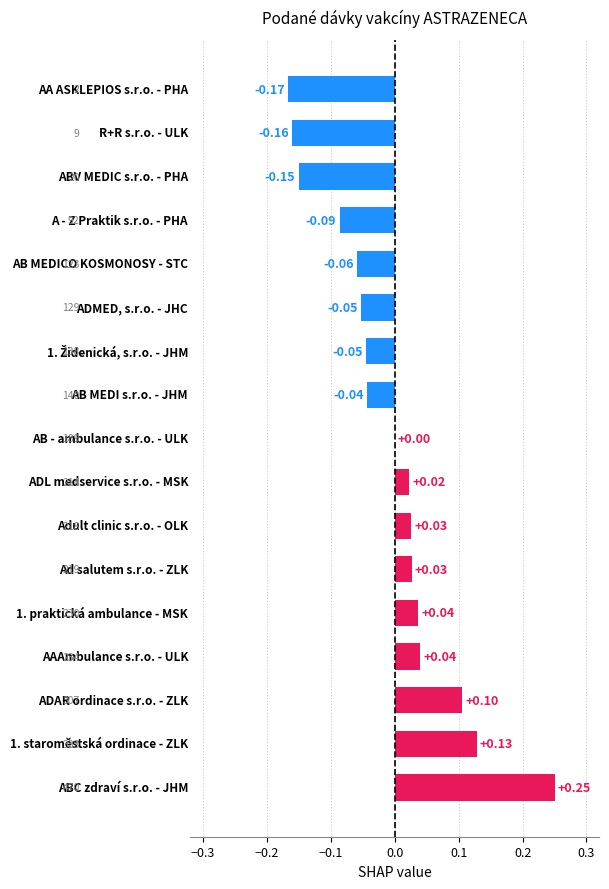

How many data points does each series have?

17